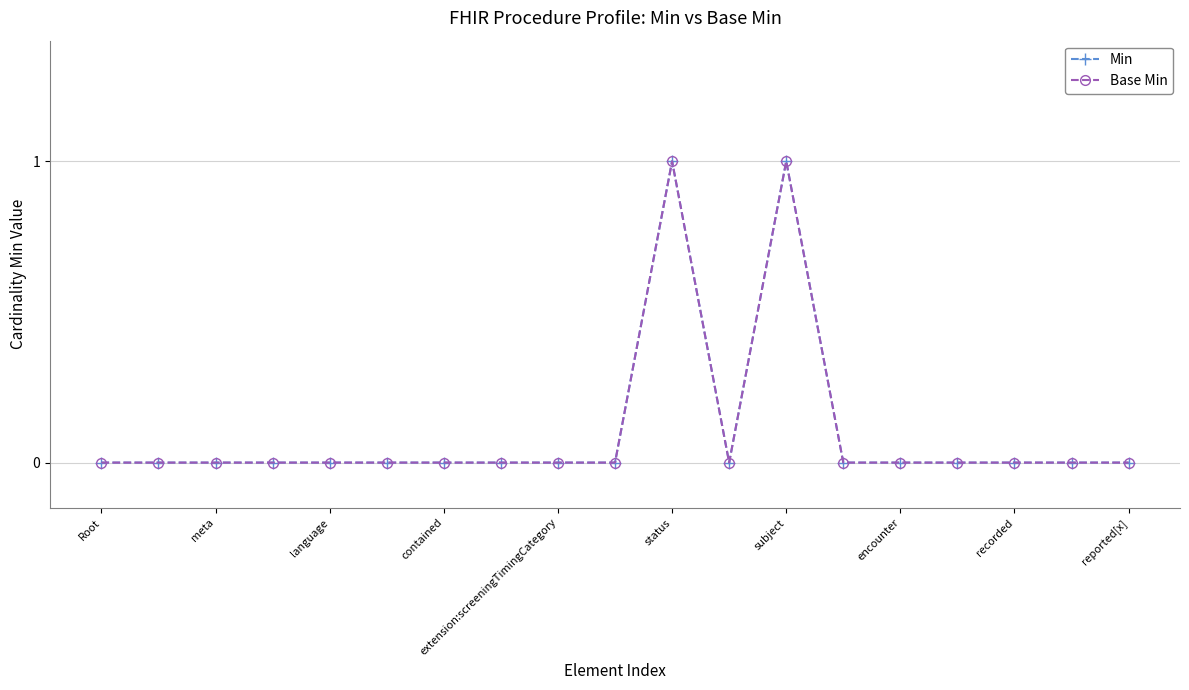

Which series has the largest total across all categories?

Min